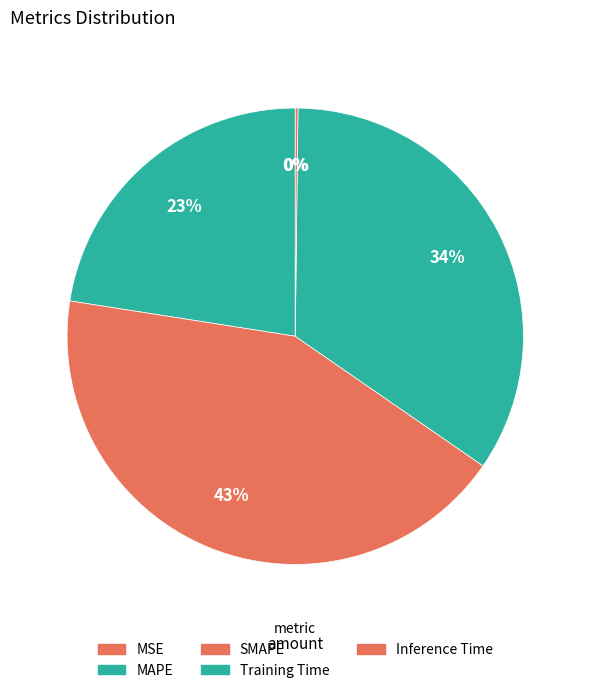

To the nearest percent, what is the combined percentage of MAPE and Inference Time?

23%